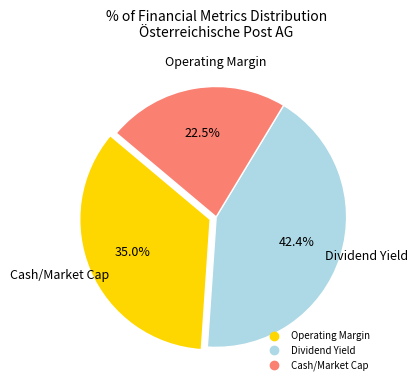

How many segments does this pie chart have?

3